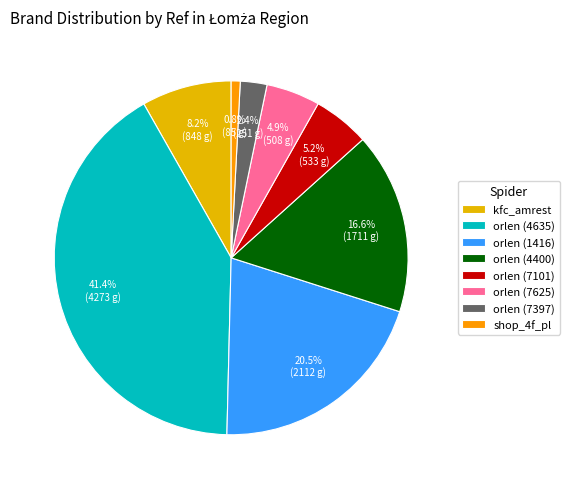

What is the smallest slice in the pie chart?

shop_4f_pl